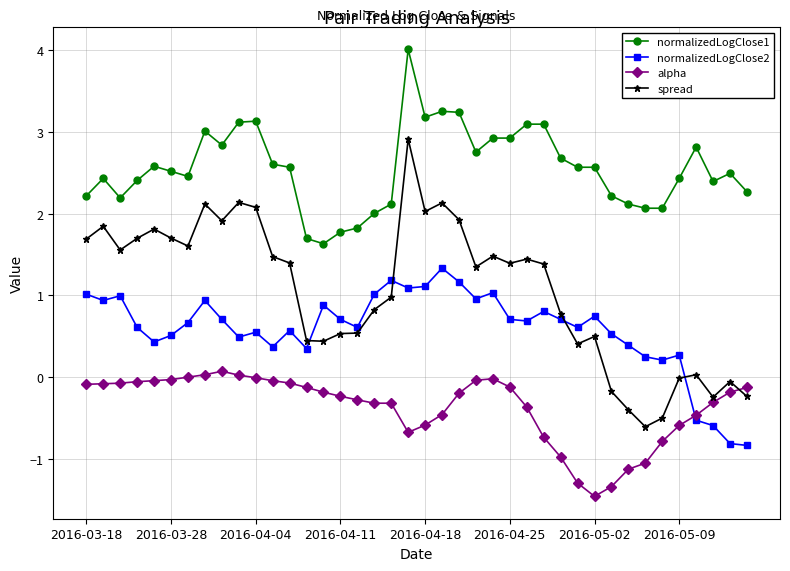

Which series has the largest range (max minus min)?

spread